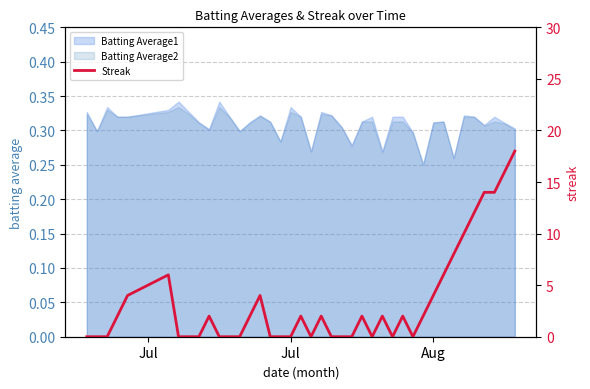

True or false: there are more than 2 points higher than both neighbors.

True